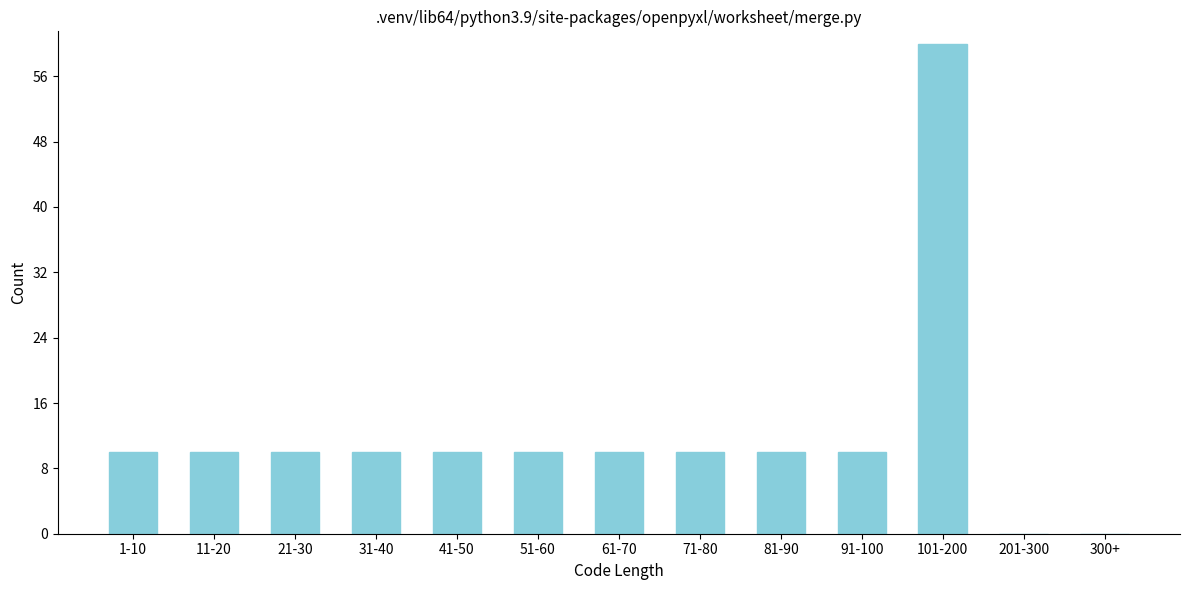

Reading left to right, extract all data points from this chart.

1-10=10	11-20=10	21-30=10	31-40=10	41-50=10	51-60=10	61-70=10	71-80=10	81-90=10	91-100=10	101-200=60	201-300=0	300+=0